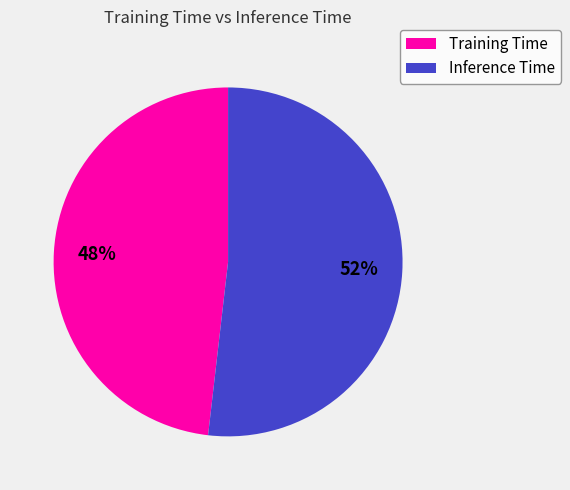

Which slice is the largest?

Inference Time